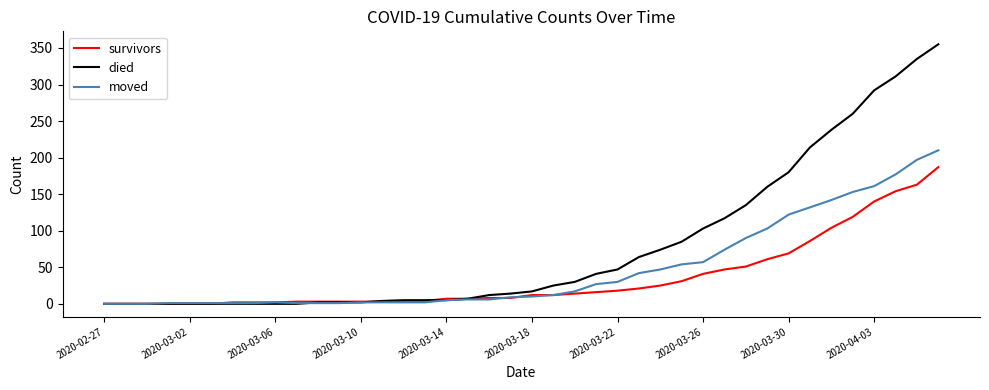

Which series has the largest total across all categories?

died